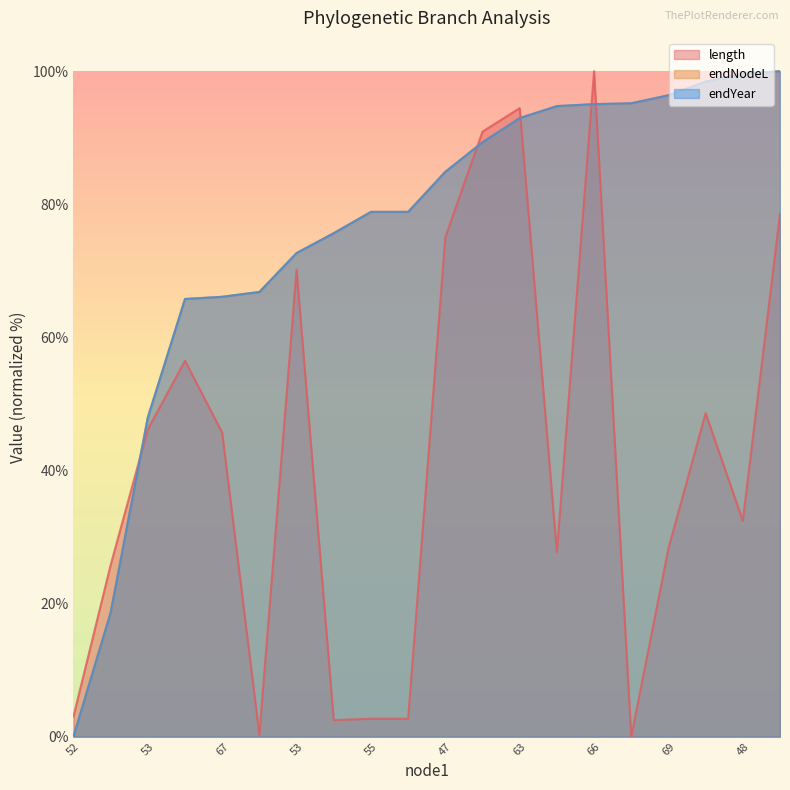

What is the approximate value of length at 63?

94.5